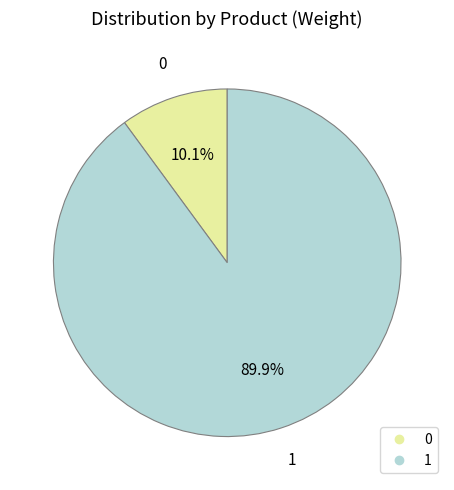

How many slices are in this pie chart?

2